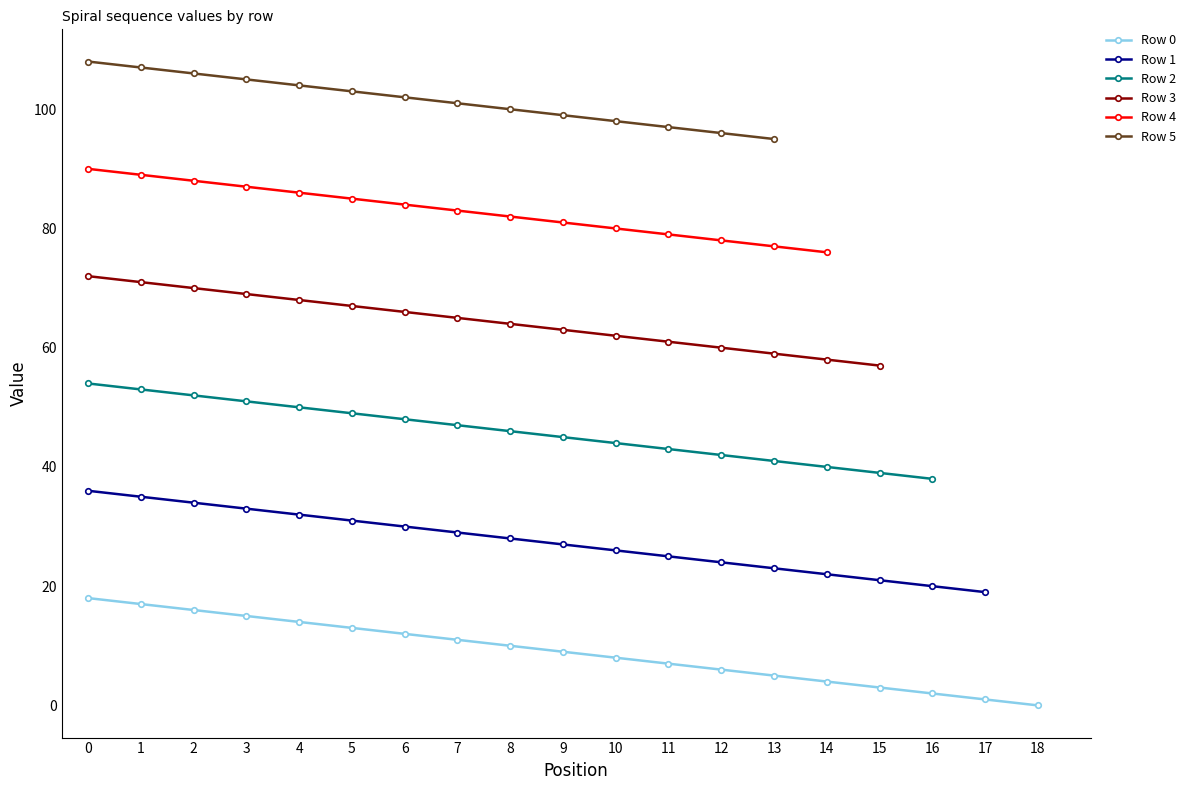

True or false: Row 5 and Row 0 cross at least once.

False